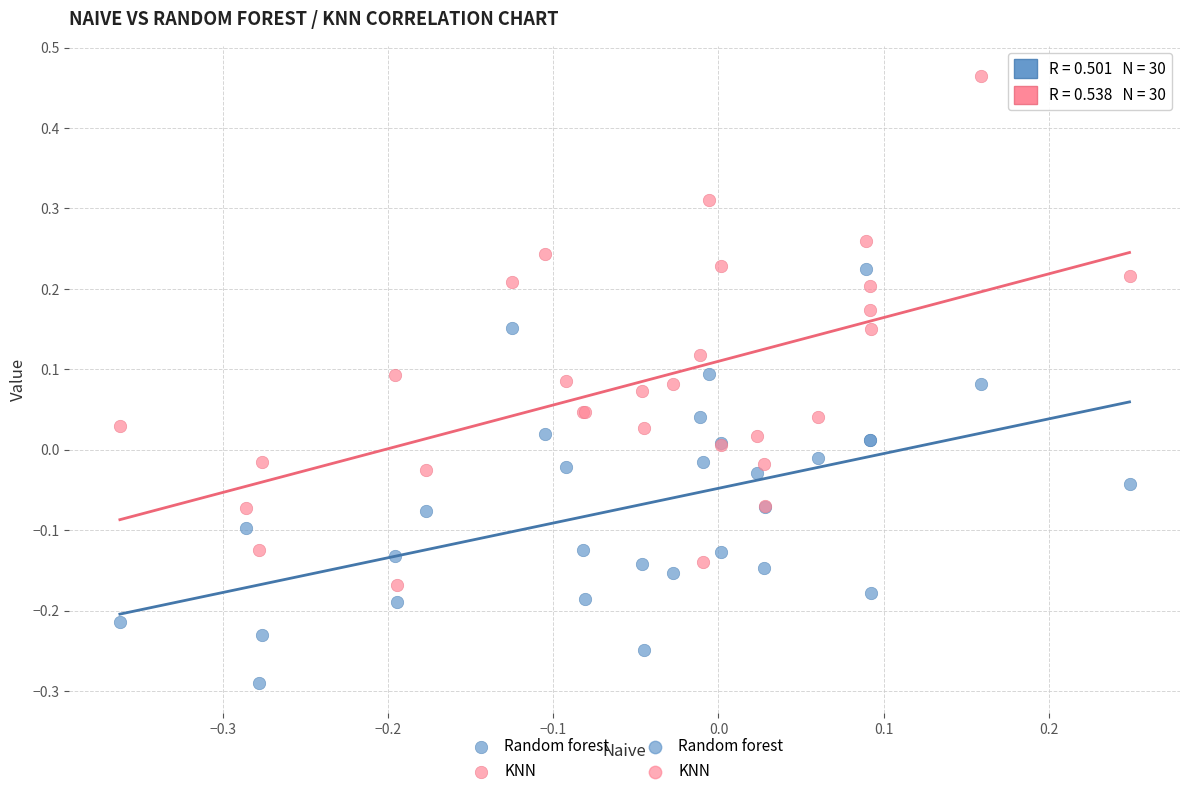

Which series has the widest spread of Y values?

KNN